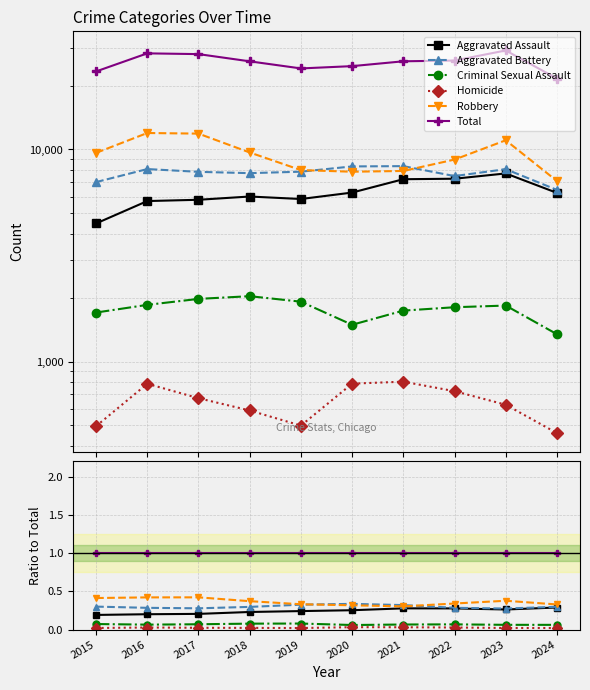

Reading right to left, extract all data points from this chart.

Aggravated Assault: 2024=0.3	2023=0.3	2022=0.3	2021=0.3	2020=0.3	2019=0.2	2018=0.2	2017=0.2	2016=0.2	2015=0.2
Aggravated Battery: 2024=0.3	2023=0.3	2022=0.3	2021=0.3	2020=0.3	2019=0.3	2018=0.3	2017=0.3	2016=0.3	2015=0.3
Criminal Sexual Assault: 2024=0.1	2023=0.1	2022=0.1	2021=0.1	2020=0.1	2019=0.1	2018=0.1	2017=0.1	2016=0.1	2015=0.1
Homicide: 2024=0.0	2023=0.0	2022=0.0	2021=0.0	2020=0.0	2019=0.0	2018=0.0	2017=0.0	2016=0.0	2015=0.0
Robbery: 2024=0.3	2023=0.4	2022=0.3	2021=0.3	2020=0.3	2019=0.3	2018=0.4	2017=0.4	2016=0.4	2015=0.4
Total: 2024=1.0	2023=1.0	2022=1.0	2021=1.0	2020=1.0	2019=1.0	2018=1.0	2017=1.0	2016=1.0	2015=1.0